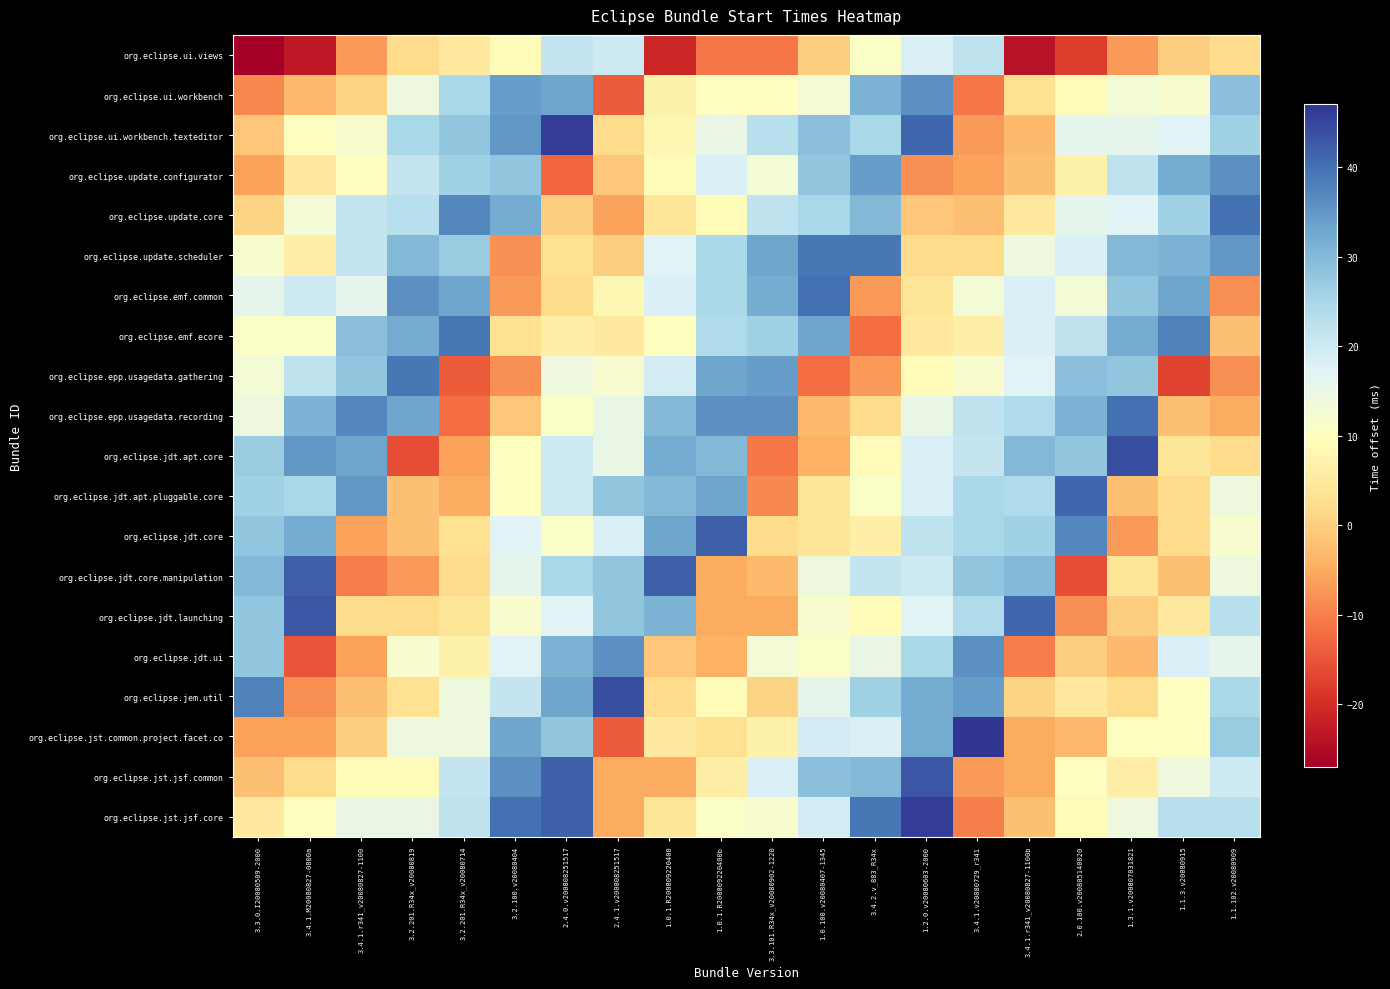

What is the total value across all series at 1.1.3.v20080915?

256